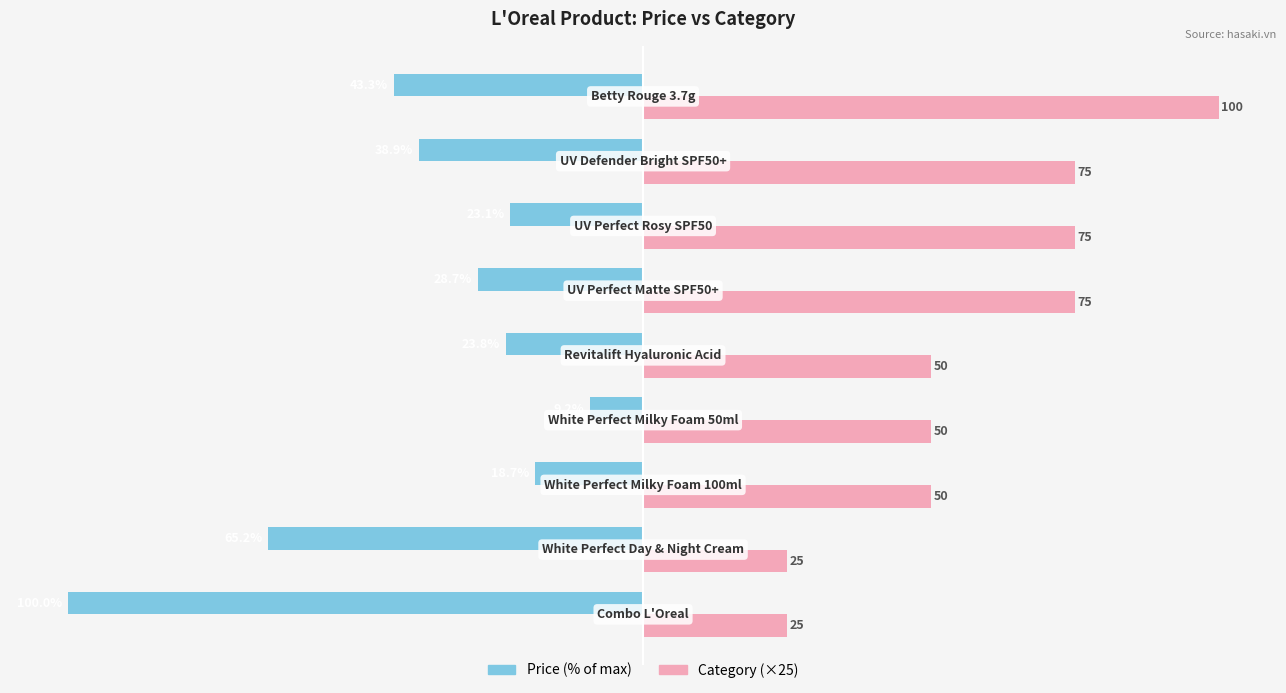

List the series in order of their overall mean, highest first.

Category (×25), Price (% of max)